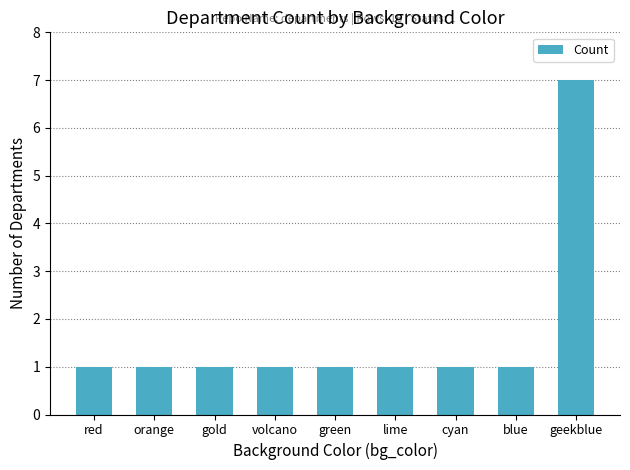

How many bars are there in total?

9